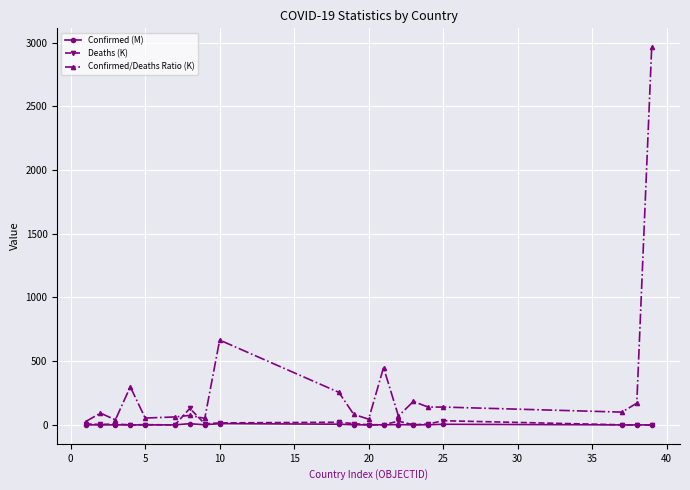

What is the maximum value for Confirmed/Deaths Ratio (K)?

2964.1